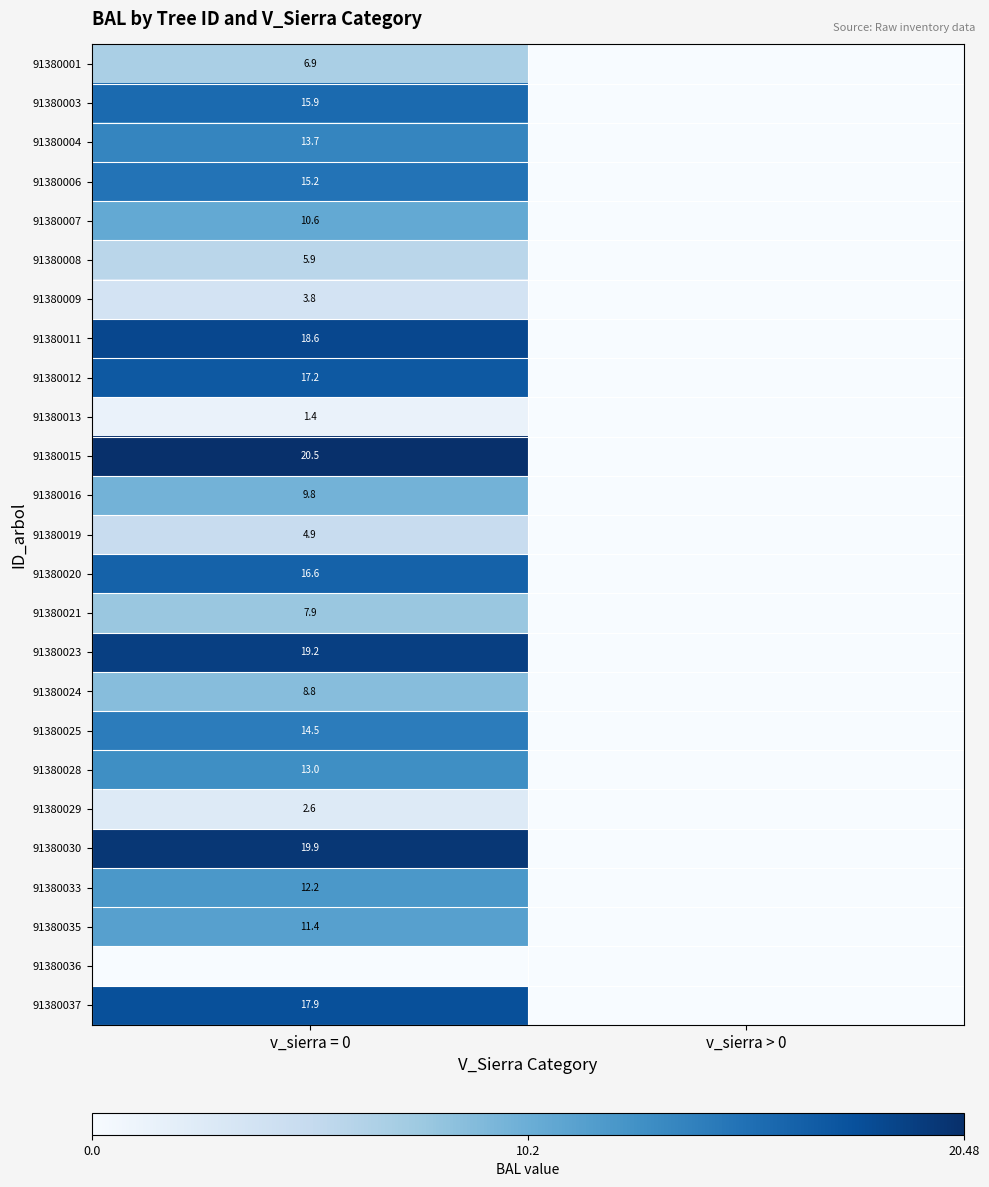

The value of 91380020 at v_sierra = 0 is 16.6. True or false?

True